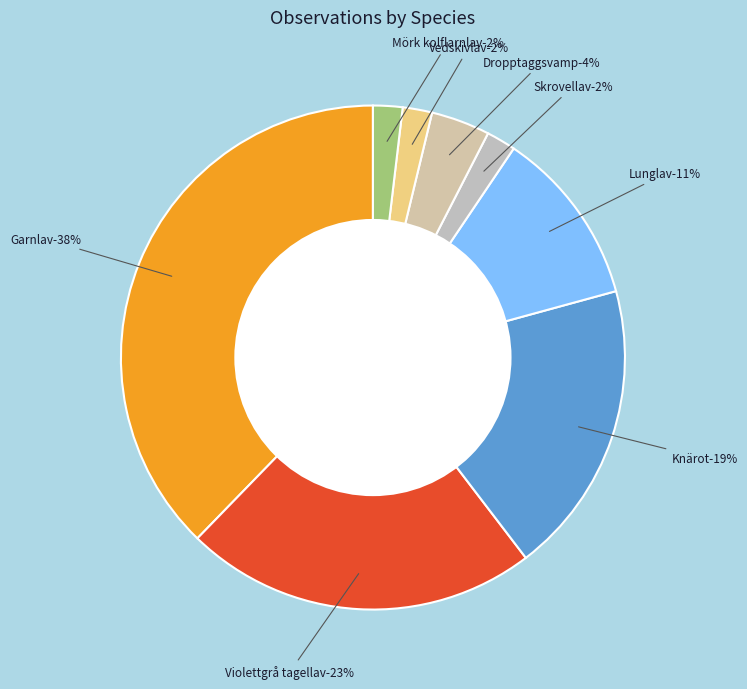

What is the ratio of the value at Violettgrå tagellav to the value at Dropptaggsvamp?

6.0